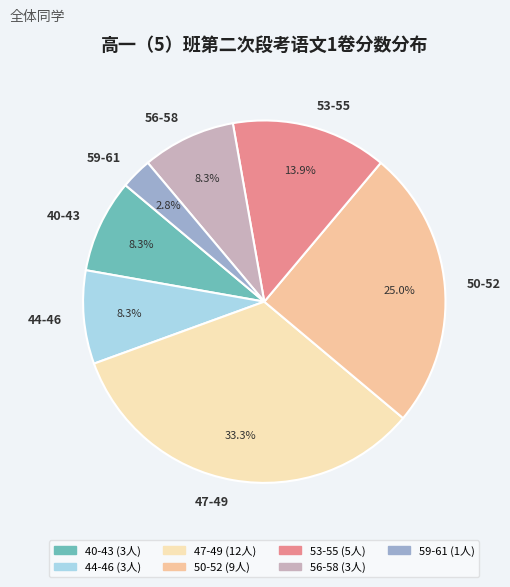

Combined, do 53-55 and 59-61 account for over 50%?

No